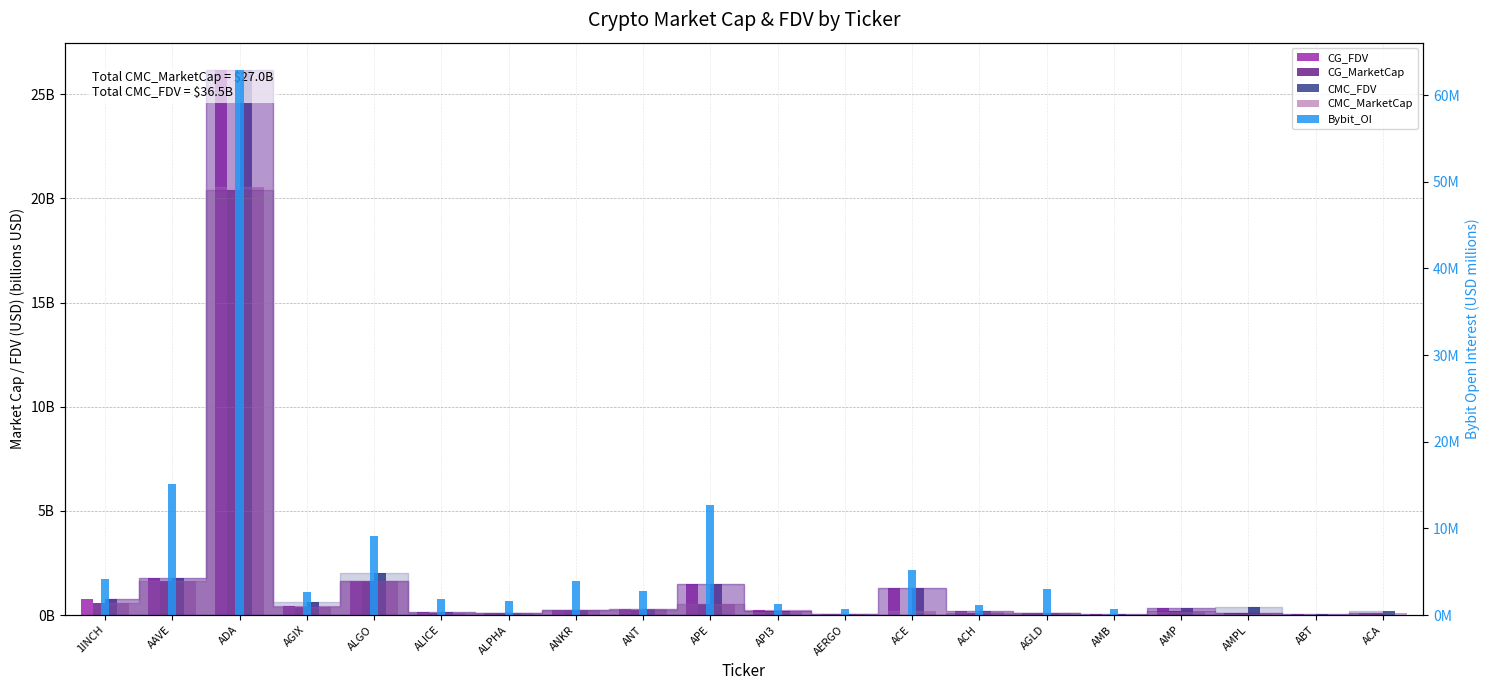

Which category has the highest value in the CMC_MarketCap series?

ADA